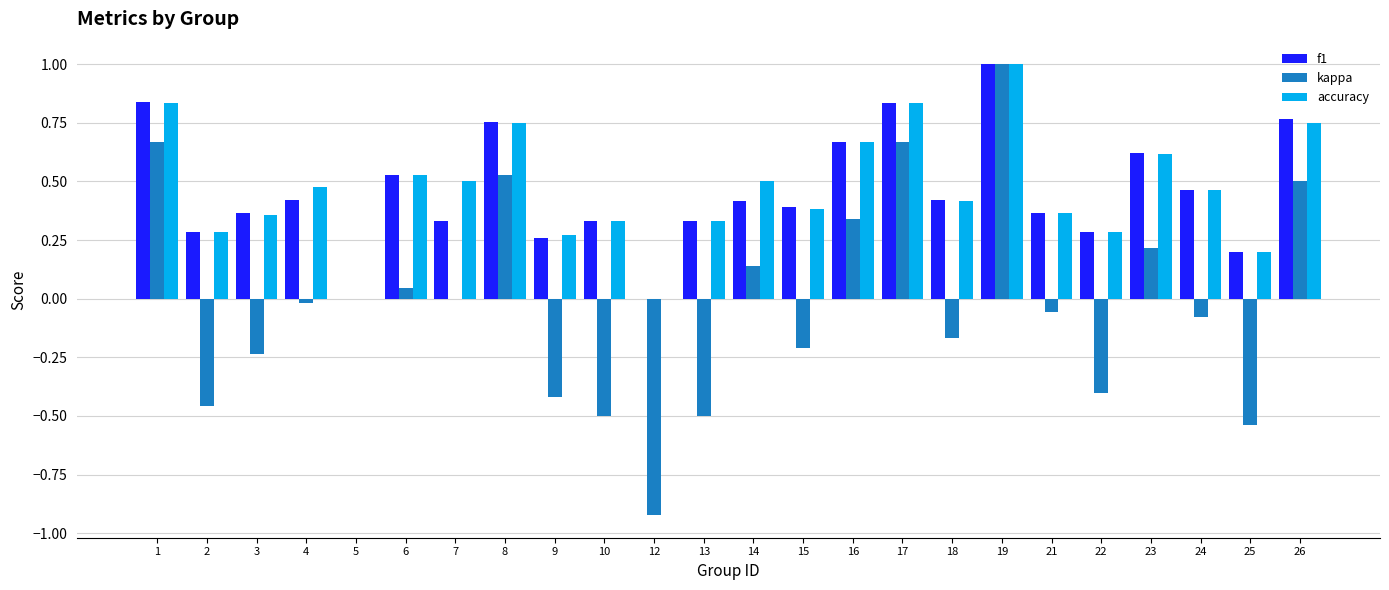

Between 4 and 17, which series saw the biggest shift?

kappa